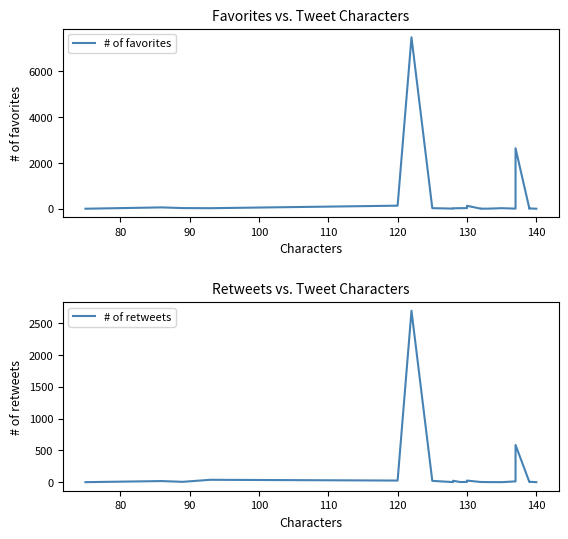

At 130, list the series in order from smallest to largest.

# of retweets, # of favorites